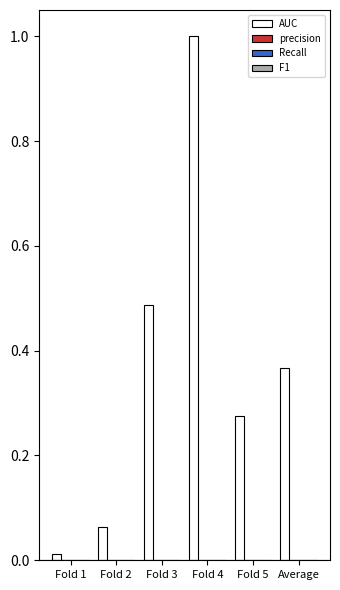

What is the value of the 4th bar from the left?

1.0